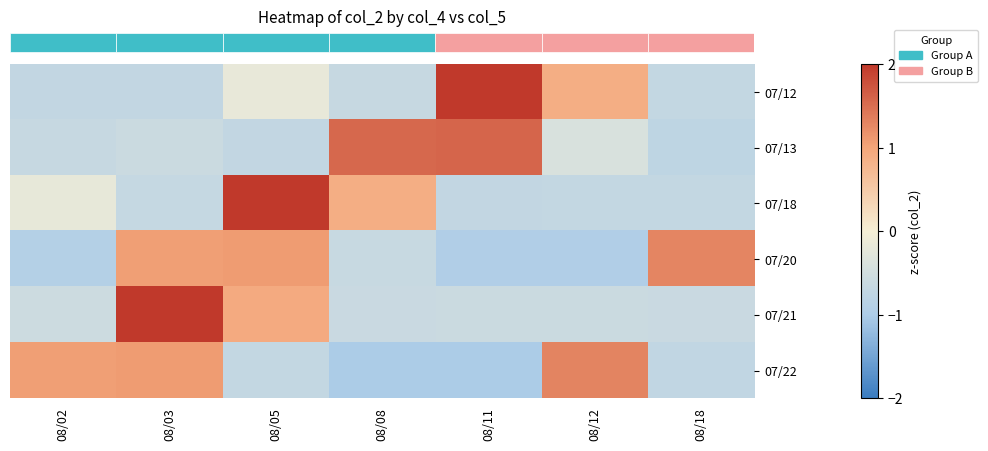

At how many categories does at least one series exceed 0?

7